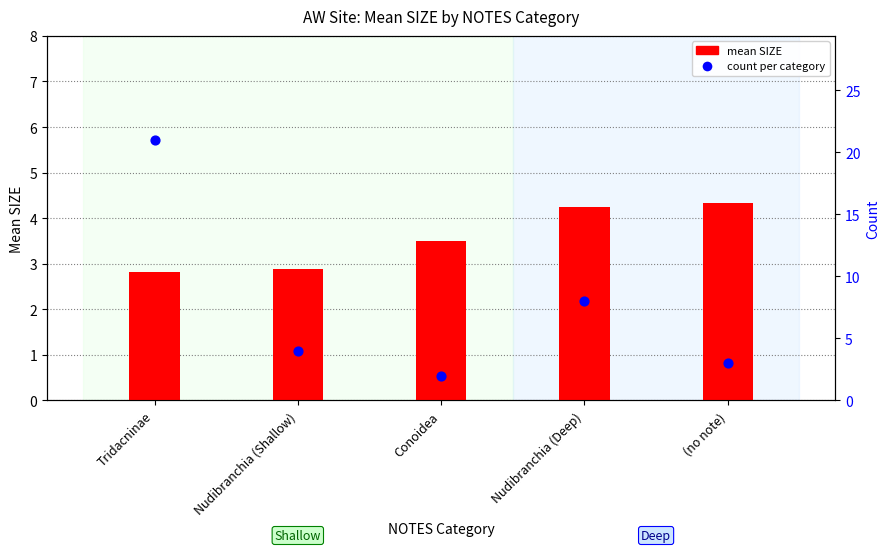

Which series has the largest total across all categories?

count